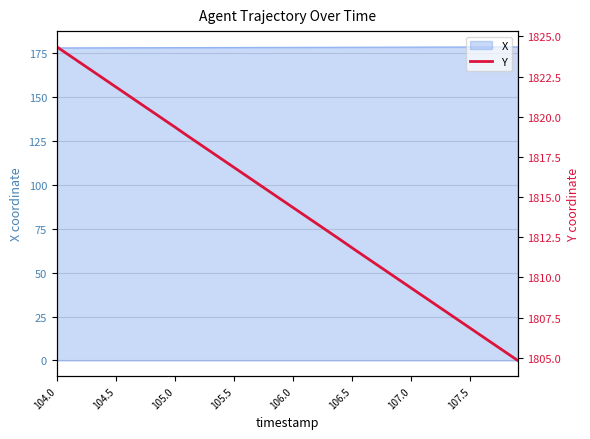

What is the smallest value displayed?

1804.8